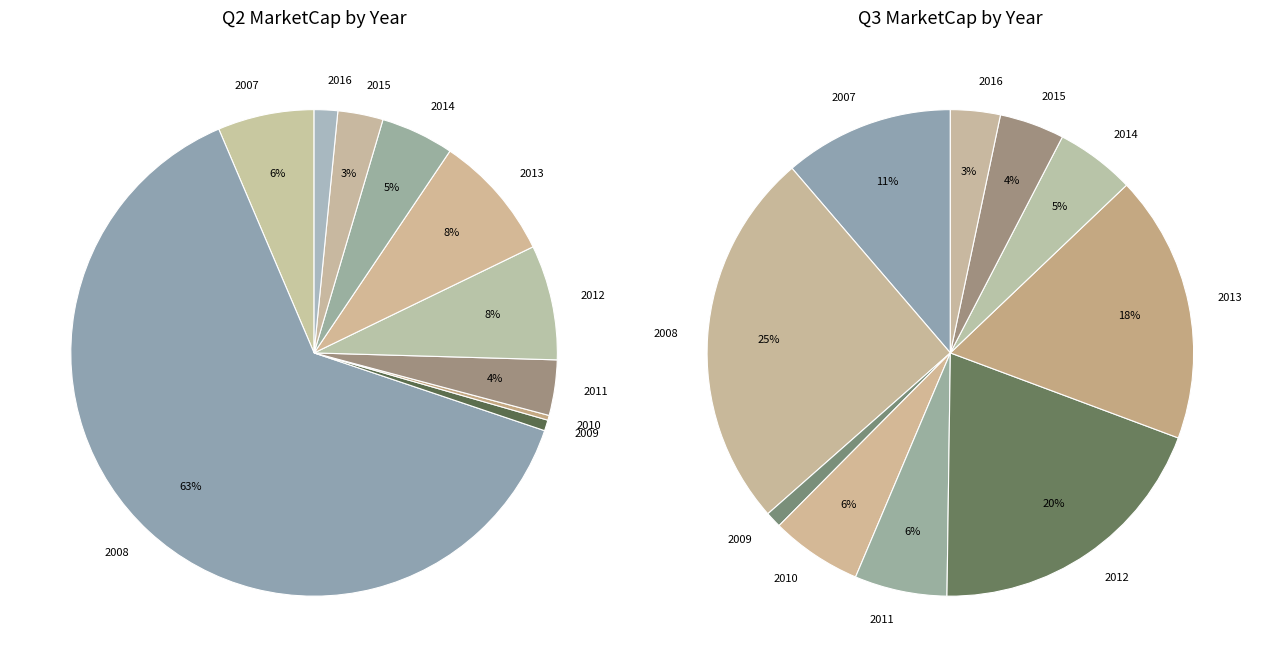

Is there a majority slice in this chart?

Yes